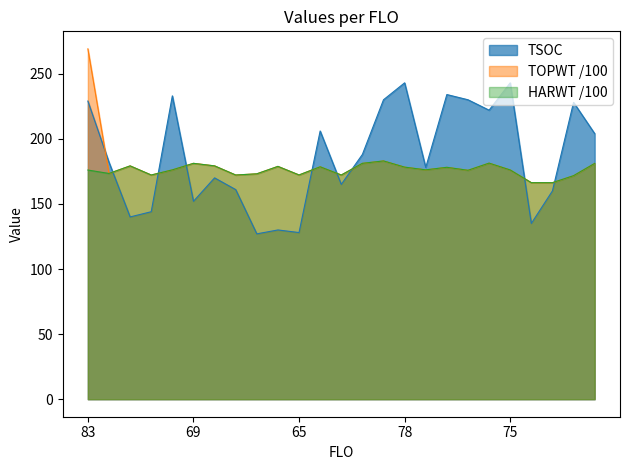

The TSOC series shows 72.5 at 62. True or false?

False